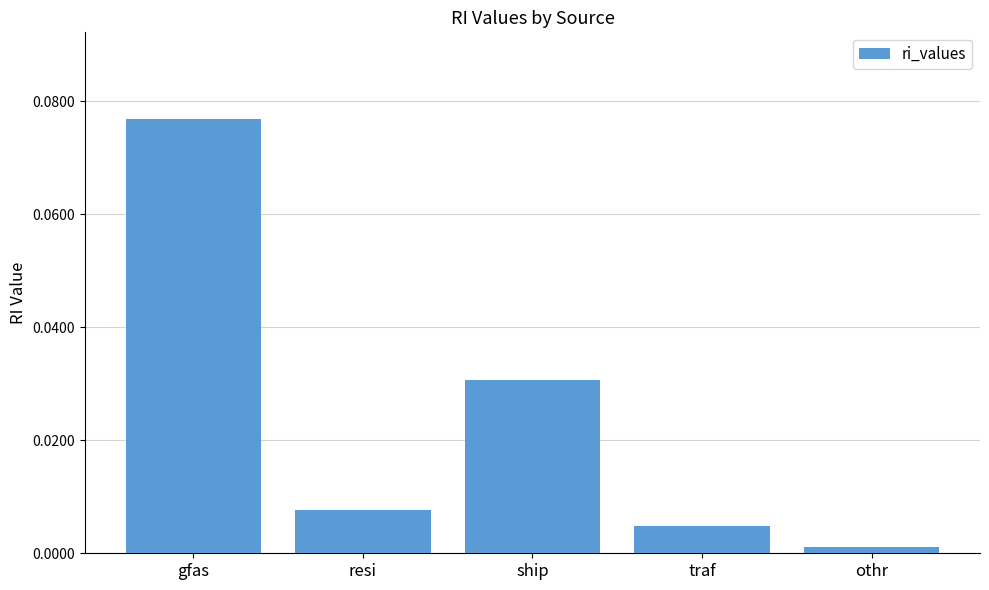

At which label is the value closest to 0?

othr